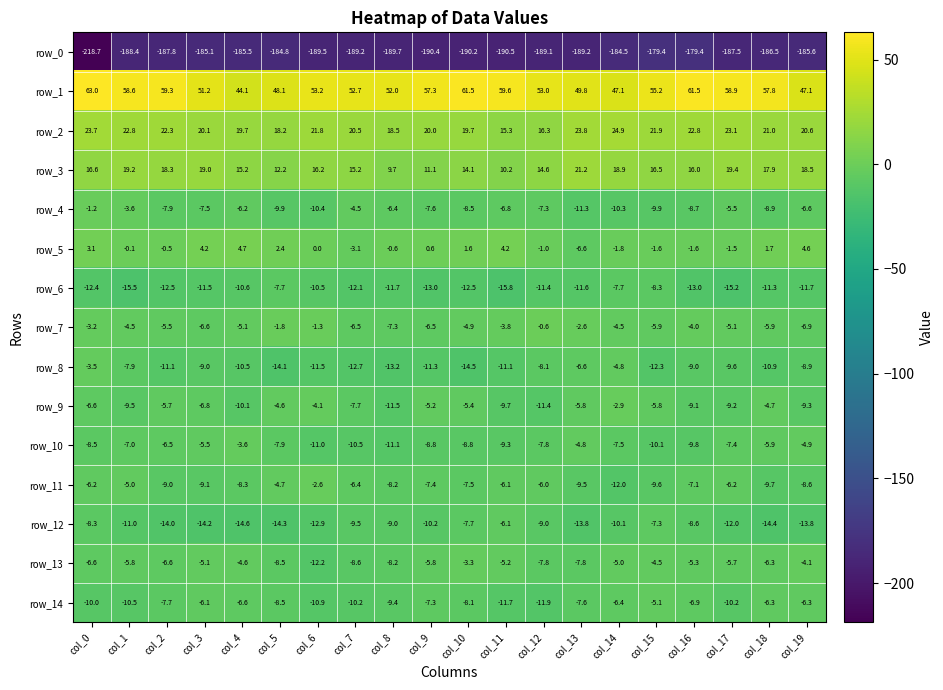

What is the sum of the row_0 values at col_0 and col_2?

-406.5